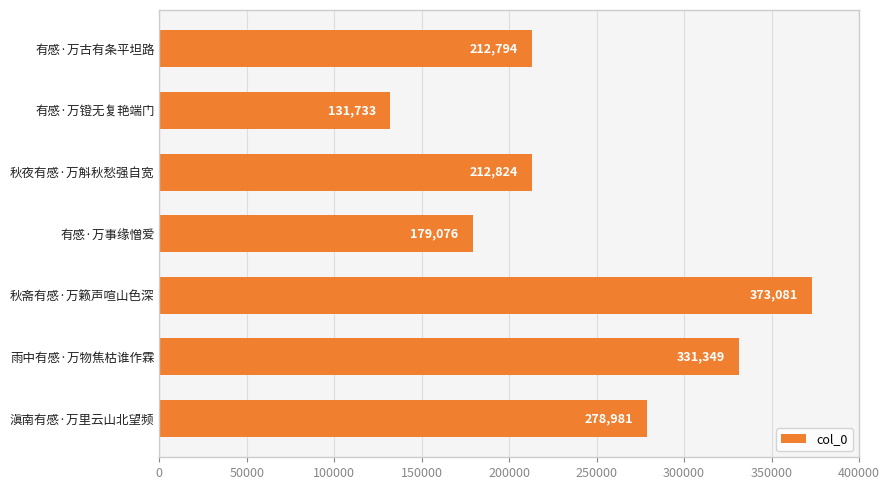

Where is the data nearest to the value 252407?

滇南有感·万里云山北望频